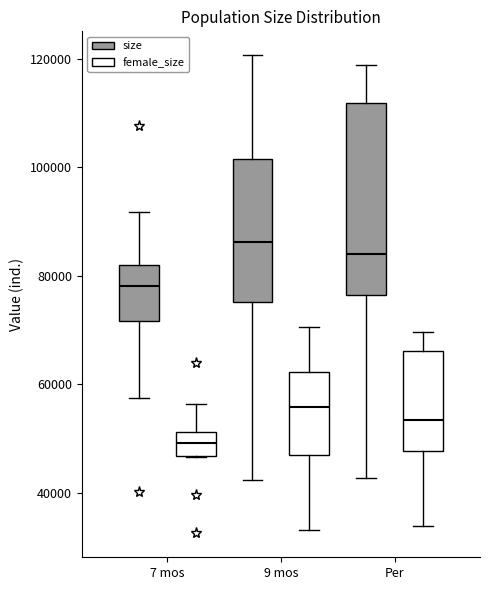

Reading left to right, transcribe this box plot: for each box, give where its median line is, the range the box spans, and where its two whiskers end, as read against the y-axis. The values are not printed on the chart, so give them approximately, as read against the axis.

7 mos (size): median 78000, box 72000 to 82000, whiskers 58000 to 92000
7 mos (female_size): median 50000, box 46000 to 52000, whiskers 46000 to 56000
9 mos (size): median 86000, box 76000 to 102000, whiskers 42000 to 120000
9 mos (female_size): median 56000, box 46000 to 62000, whiskers 34000 to 70000
Per (size): median 84000, box 76000 to 112000, whiskers 42000 to 118000
Per (female_size): median 54000, box 48000 to 66000, whiskers 34000 to 70000